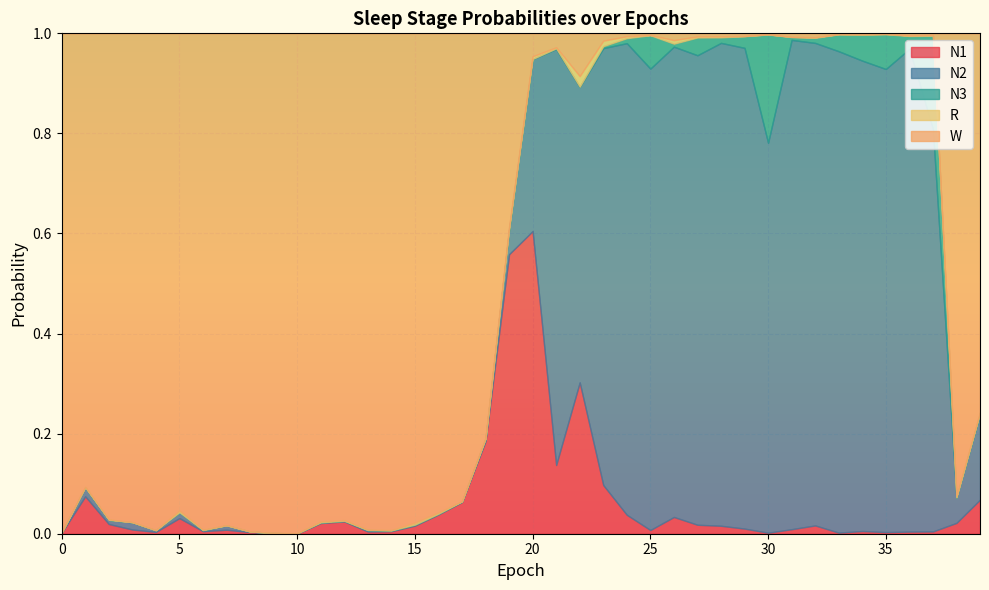

What are all the series names shown in the legend?

N1, N2, N3, R, W